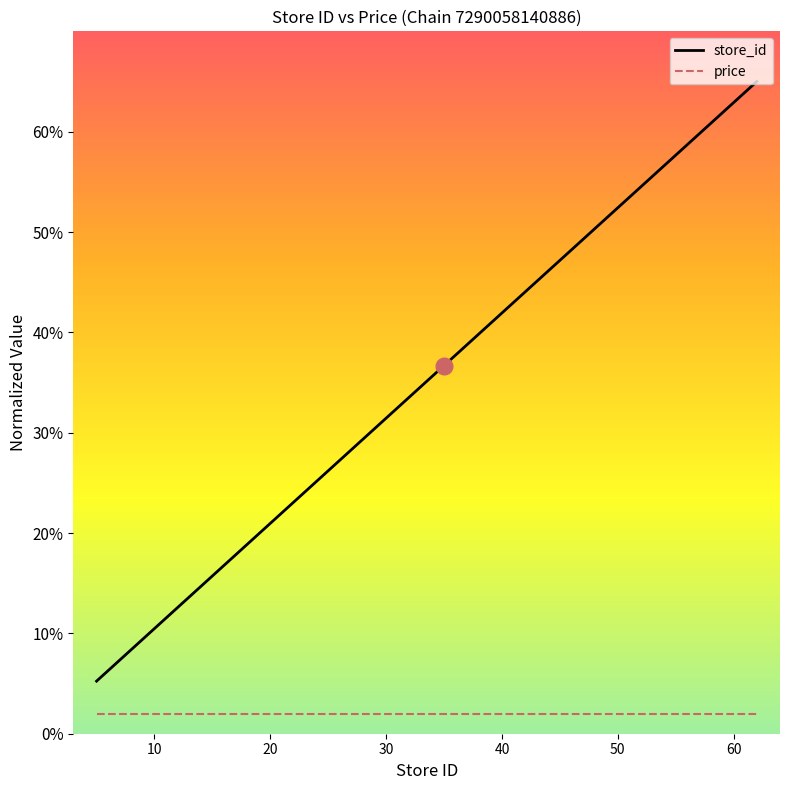

Rank the series by their average value, from lowest to highest.

price, store_id